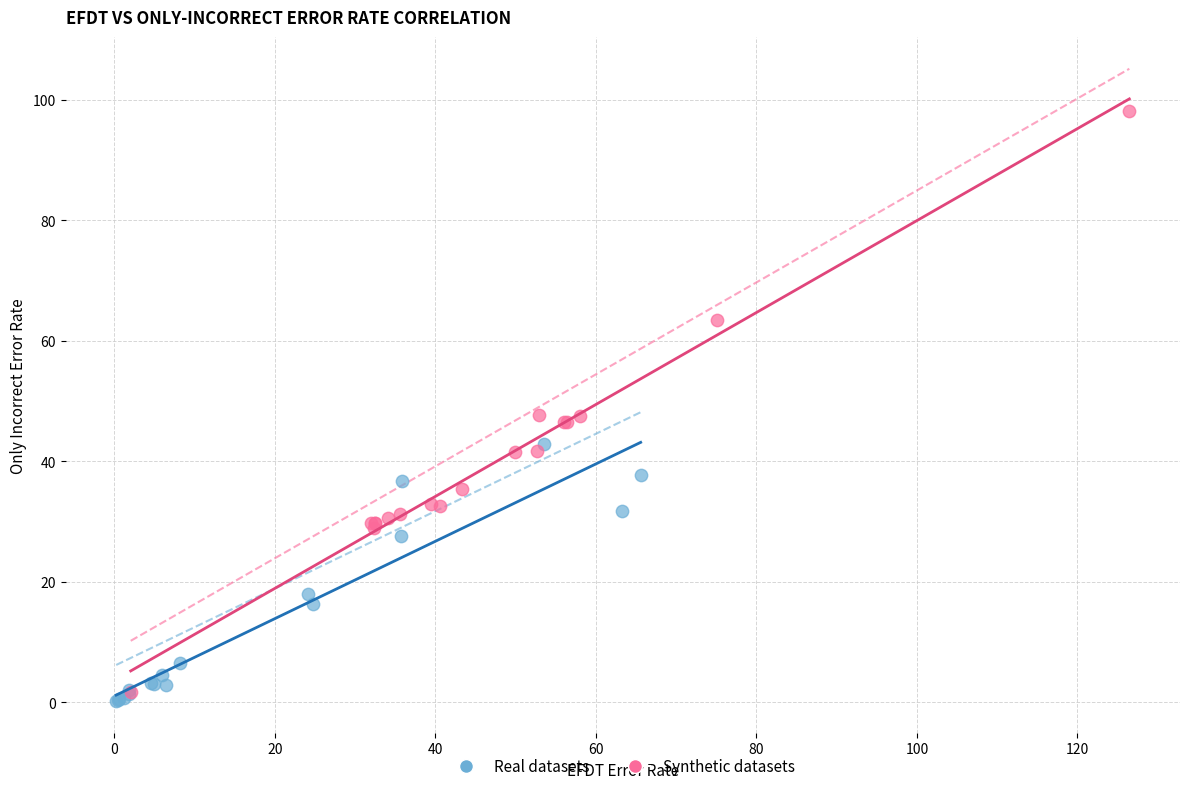

What are all the series names shown in the legend?

Real datasets, Synthetic datasets